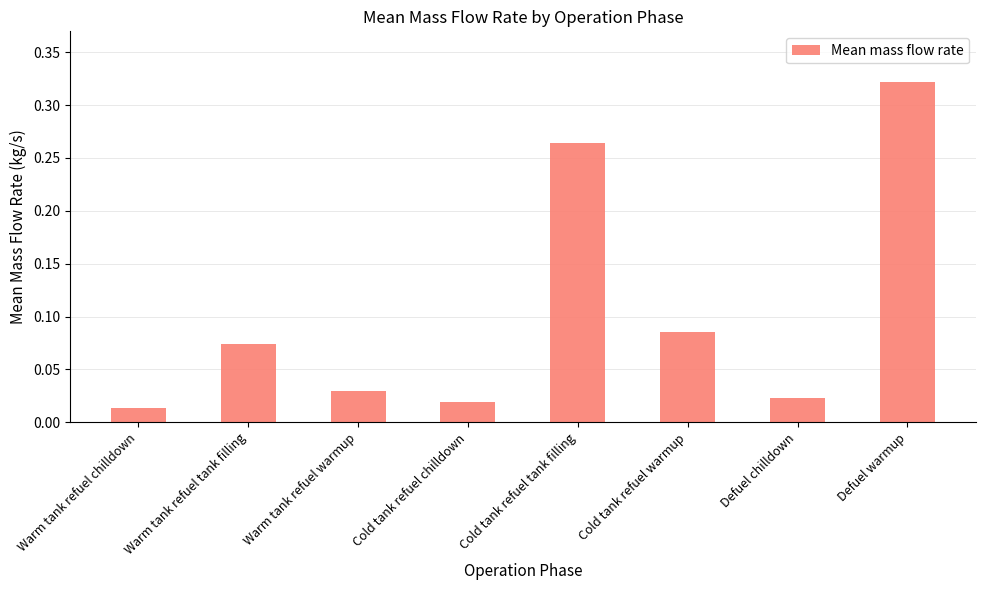

List the labels in order of value, smallest first.

Warm tank refuel chilldown, Cold tank refuel chilldown, Defuel chilldown, Warm tank refuel warmup, Warm tank refuel tank filling, Cold tank refuel warmup, Cold tank refuel tank filling, Defuel warmup